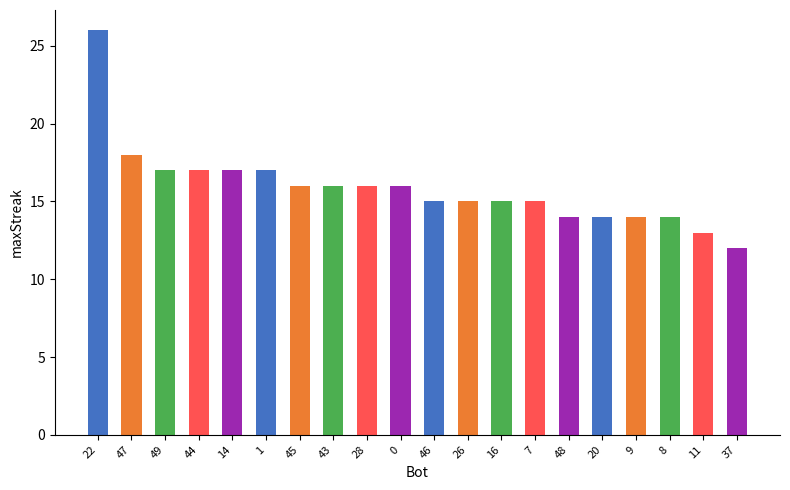

What position from the left is 0?

10